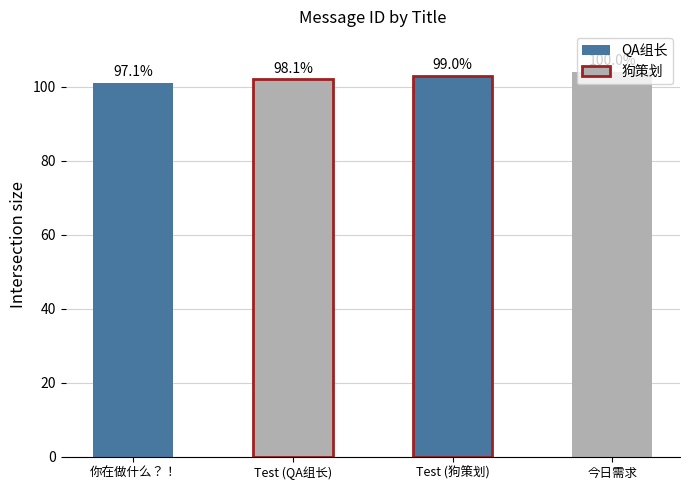

How many bars are there in total?

4